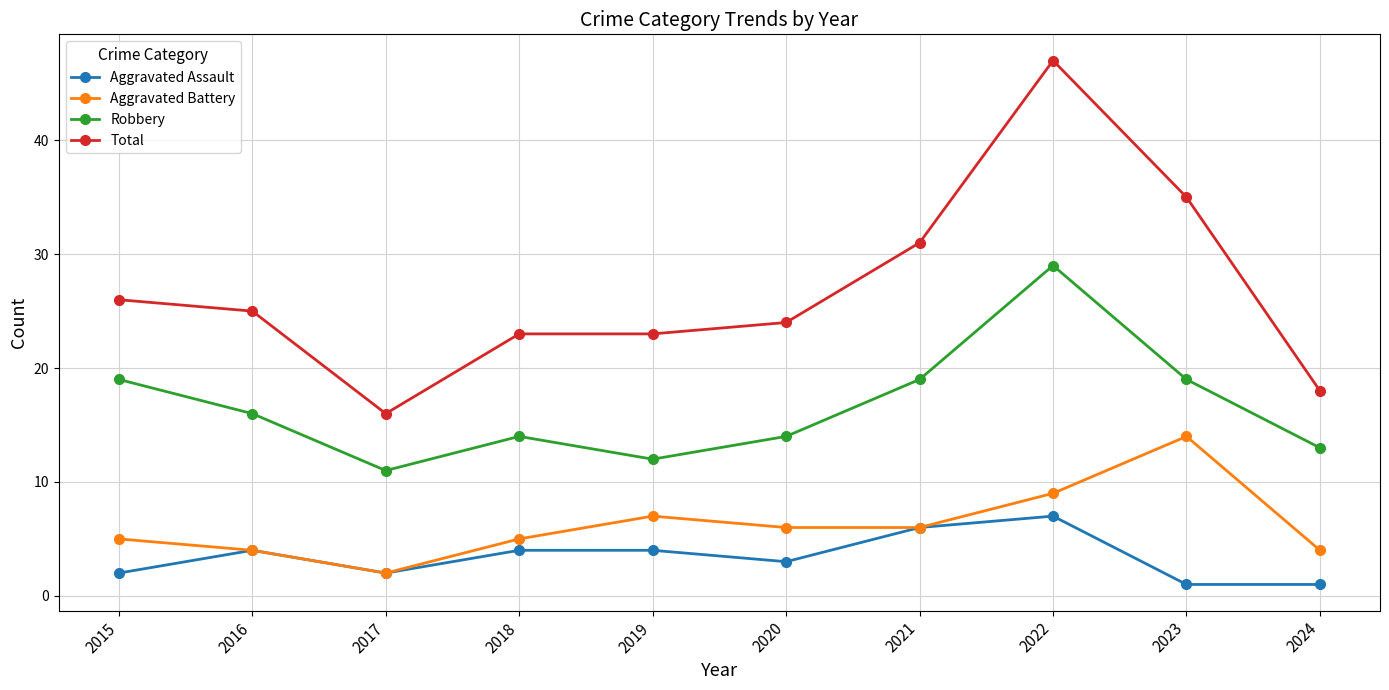

True or false: Total and Robbery intersect in this chart.

False